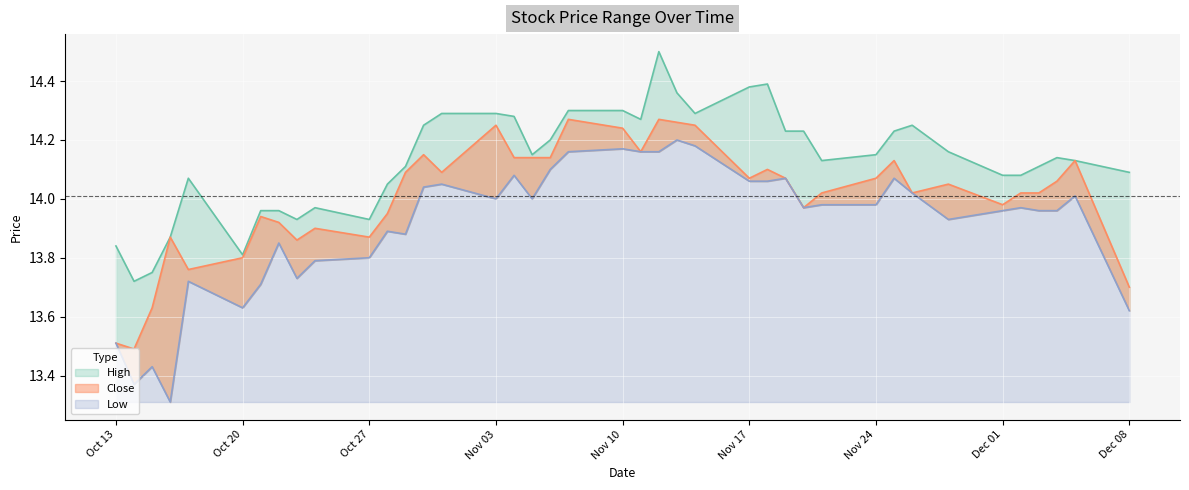

Reading left to right, what are all the values shown in this chart?

High: 2014-12-08=14.1	2014-12-05=14.1	2014-12-04=14.1	2014-12-03=14.1	2014-12-02=14.1	2014-12-01=14.1	2014-11-28=14.2	2014-11-26=14.2	2014-11-25=14.2	2014-11-24=14.2	2014-11-21=14.1	2014-11-20=14.2	2014-11-19=14.2	2014-11-18=14.4	2014-11-17=14.4	2014-11-14=14.3	2014-11-13=14.4	2014-11-12=14.5	2014-11-11=14.3	2014-11-10=14.3	2014-11-07=14.3	2014-11-06=14.2	2014-11-05=14.2	2014-11-04=14.3	2014-11-03=14.3	2014-10-31=14.3	2014-10-30=14.2	2014-10-29=14.1	2014-10-28=14.1	2014-10-27=13.9	2014-10-24=14.0	2014-10-23=13.9	2014-10-22=14.0	2014-10-21=14.0	2014-10-20=13.8	2014-10-17=14.1	2014-10-16=13.9	2014-10-15=13.8	2014-10-14=13.7	2014-10-13=13.8
Close: 2014-12-08=13.7	2014-12-05=14.1	2014-12-04=14.1	2014-12-03=14.0	2014-12-02=14.0	2014-12-01=14.0	2014-11-28=14.1	2014-11-26=14.0	2014-11-25=14.1	2014-11-24=14.1	2014-11-21=14.0	2014-11-20=14.0	2014-11-19=14.1	2014-11-18=14.1	2014-11-17=14.1	2014-11-14=14.2	2014-11-13=14.3	2014-11-12=14.3	2014-11-11=14.2	2014-11-10=14.2	2014-11-07=14.3	2014-11-06=14.1	2014-11-05=14.1	2014-11-04=14.1	2014-11-03=14.2	2014-10-31=14.1	2014-10-30=14.2	2014-10-29=14.1	2014-10-28=13.9	2014-10-27=13.9	2014-10-24=13.9	2014-10-23=13.9	2014-10-22=13.9	2014-10-21=13.9	2014-10-20=13.8	2014-10-17=13.8	2014-10-16=13.9	2014-10-15=13.6	2014-10-14=13.5	2014-10-13=13.5
Low: 2014-12-08=13.6	2014-12-05=14.0	2014-12-04=14.0	2014-12-03=14.0	2014-12-02=14.0	2014-12-01=14.0	2014-11-28=13.9	2014-11-26=14.0	2014-11-25=14.1	2014-11-24=14.0	2014-11-21=14.0	2014-11-20=14.0	2014-11-19=14.1	2014-11-18=14.1	2014-11-17=14.1	2014-11-14=14.2	2014-11-13=14.2	2014-11-12=14.2	2014-11-11=14.2	2014-11-10=14.2	2014-11-07=14.2	2014-11-06=14.1	2014-11-05=14.0	2014-11-04=14.1	2014-11-03=14.0	2014-10-31=14.1	2014-10-30=14.0	2014-10-29=13.9	2014-10-28=13.9	2014-10-27=13.8	2014-10-24=13.8	2014-10-23=13.7	2014-10-22=13.8	2014-10-21=13.7	2014-10-20=13.6	2014-10-17=13.7	2014-10-16=13.3	2014-10-15=13.4	2014-10-14=13.4	2014-10-13=13.5